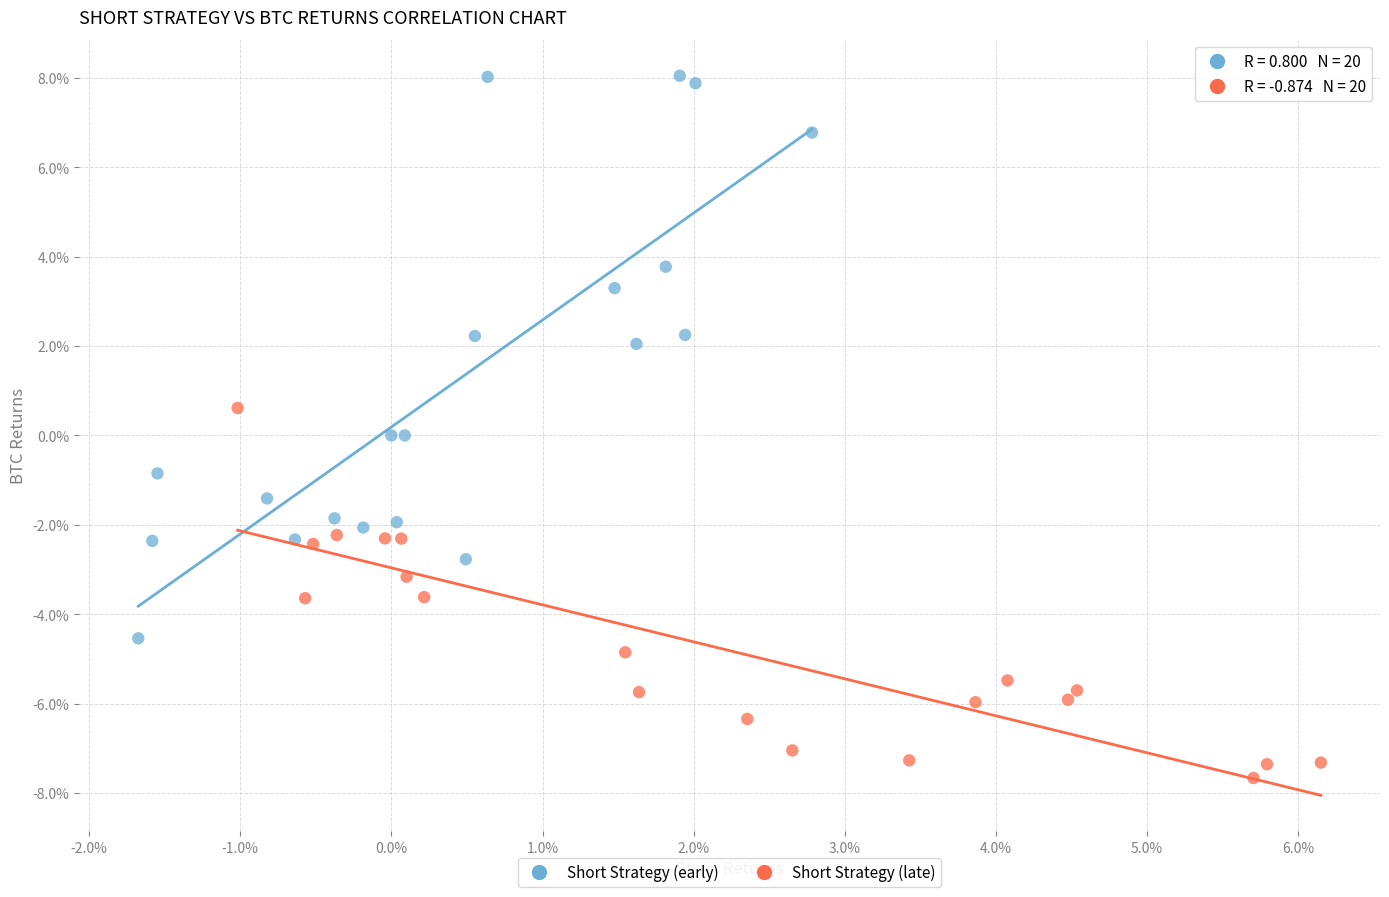

What are all the series names shown in the legend?

Short Strategy (early), Short Strategy (late)